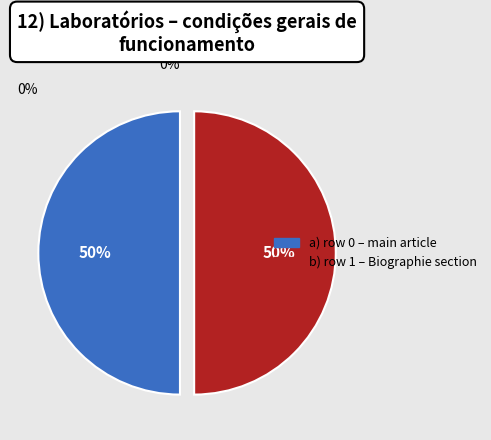

To the nearest percent, what is the average slice percentage?

50%